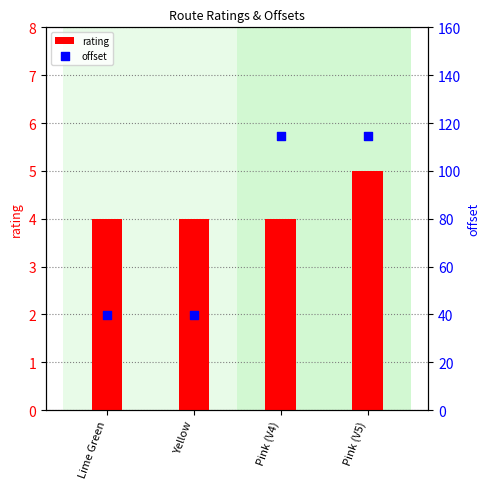

At which category is the sum across all series the highest?

Pink (V5)